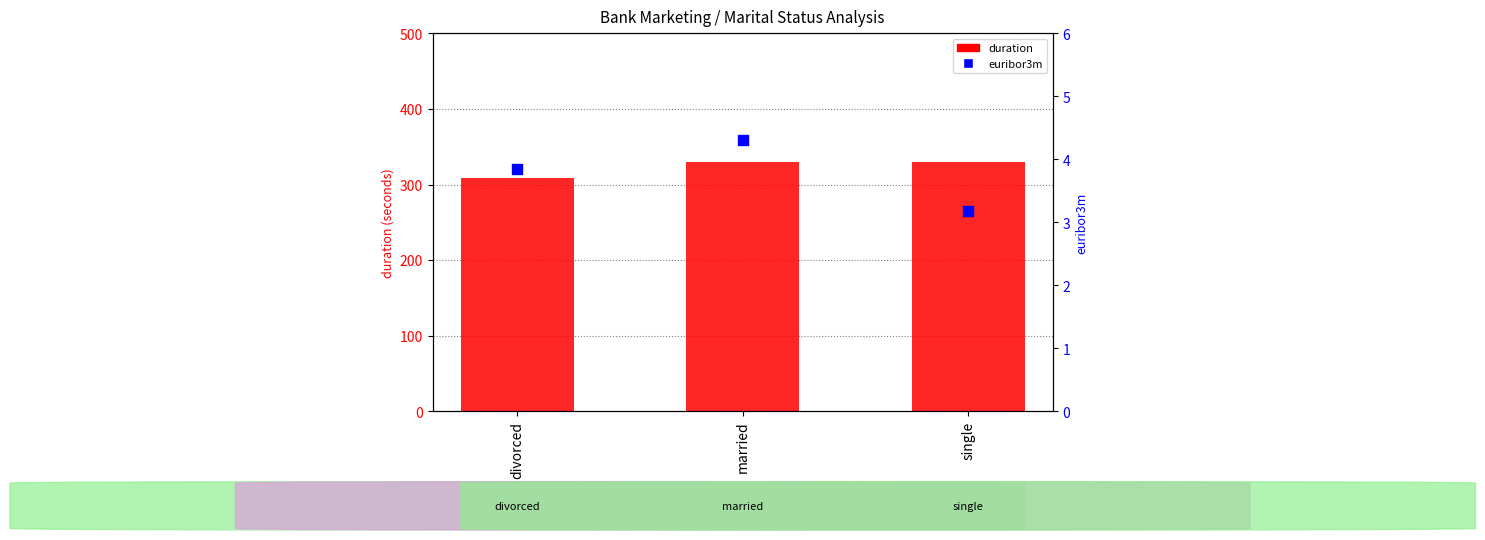

What is the total value across all series at single?

333.5